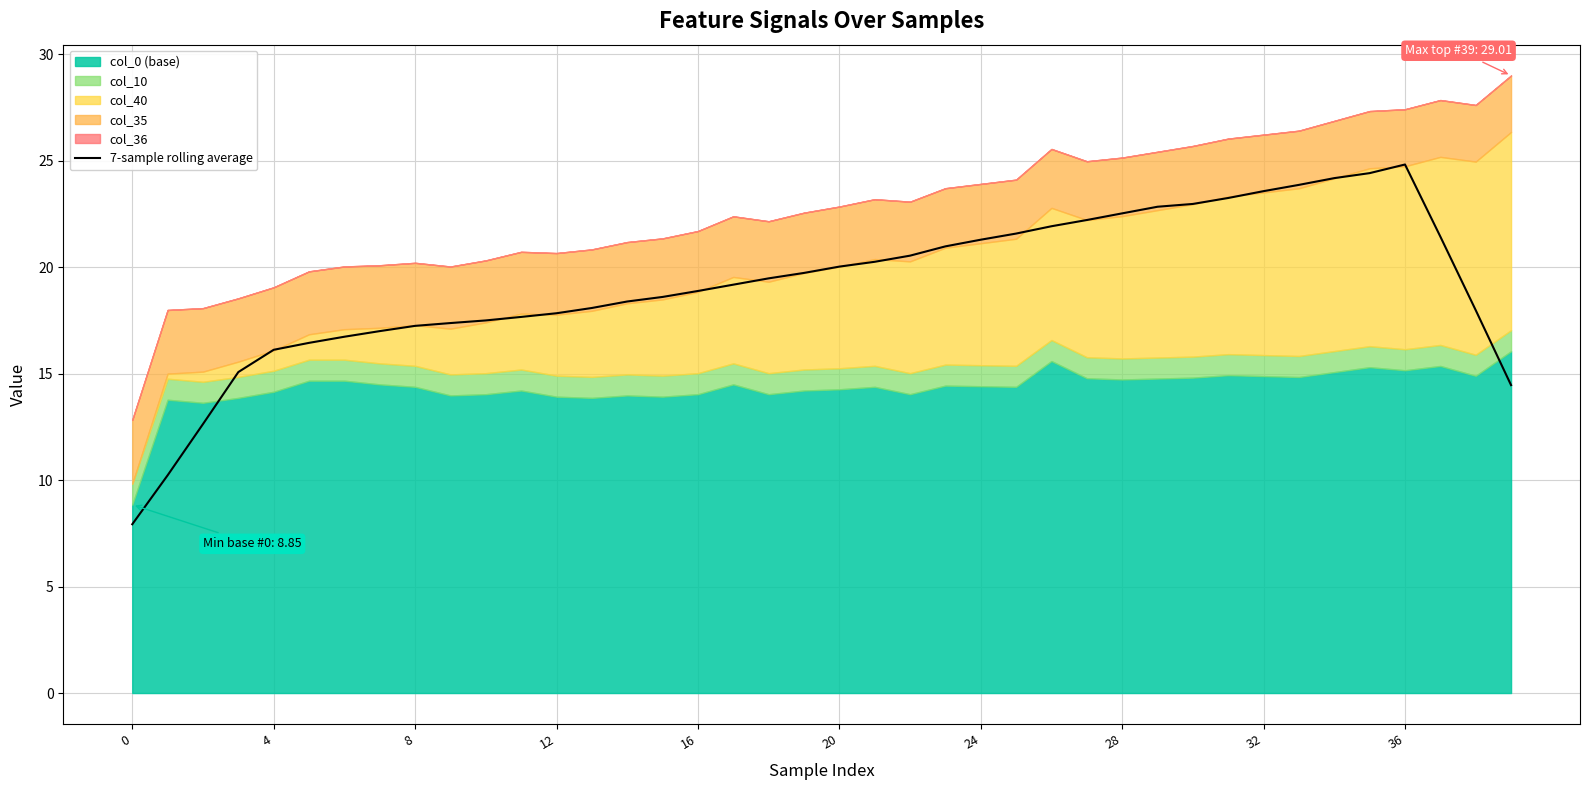

Is it true that 7-sample rolling average equals 11.8 at 28?

False